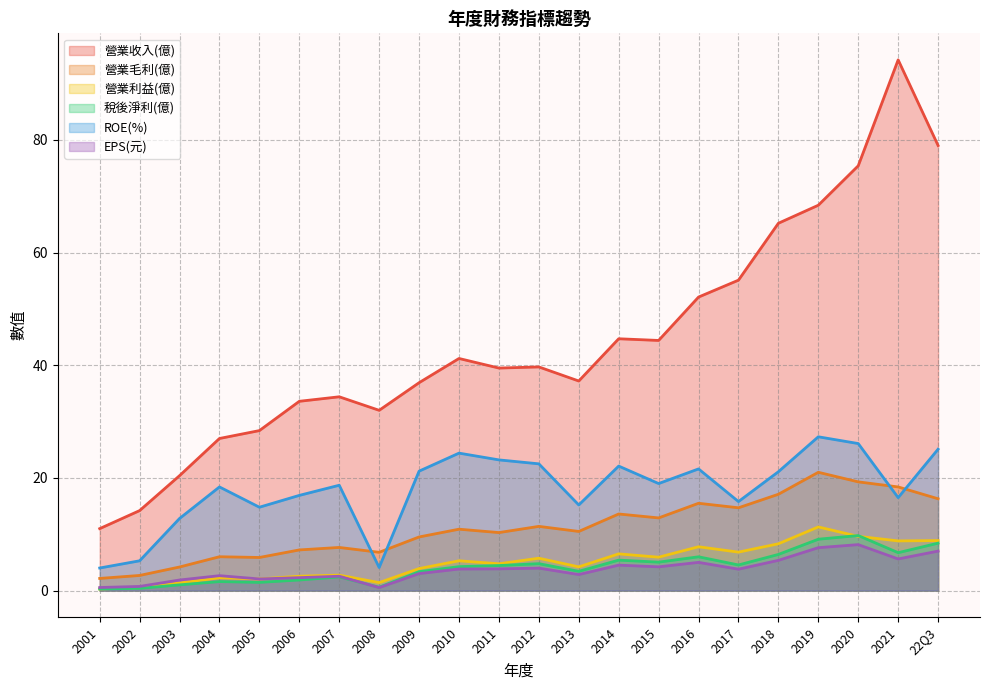

What is the total value across all series at 2004?

57.9